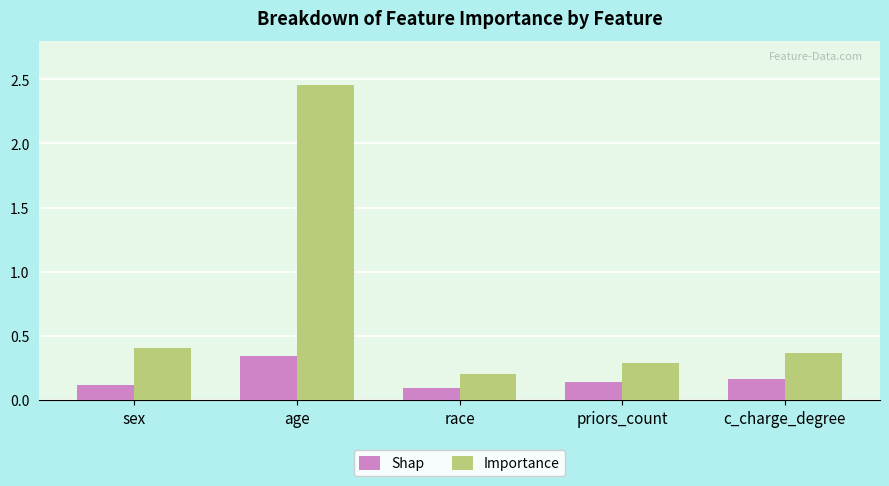

Which category has the lowest value in the Importance series?

race